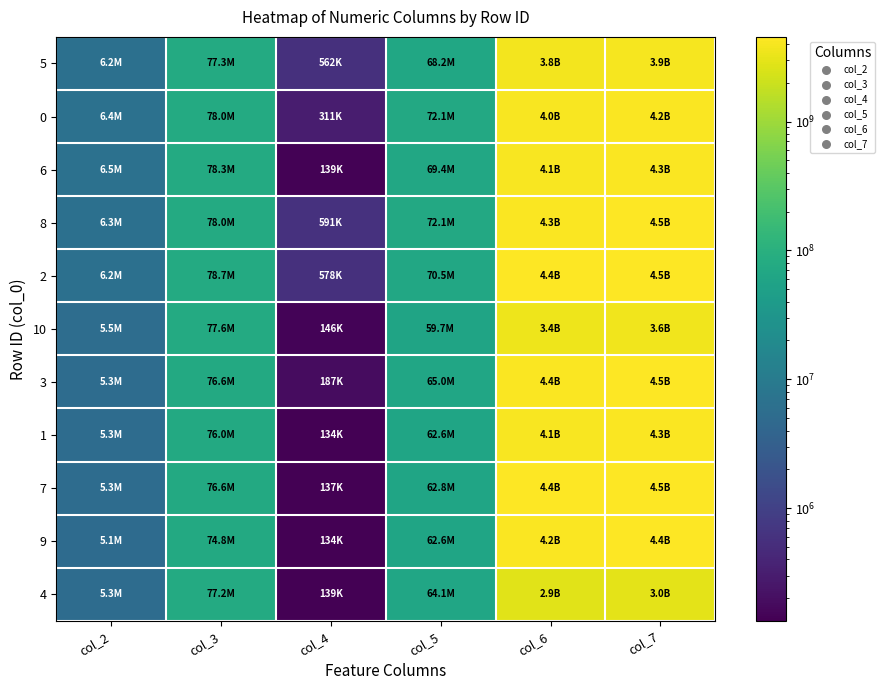

At which category does the chart reach its minimum across all series?

col_4